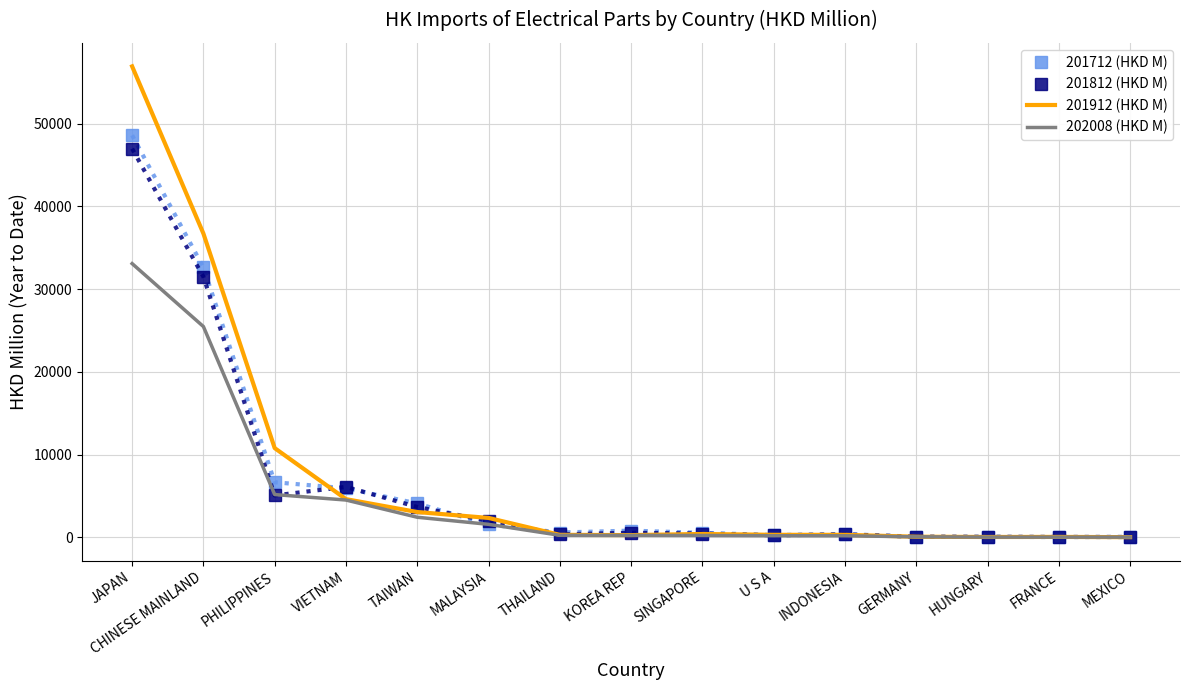

Where does the 202008 (HKD M) series first go above 237?

JAPAN